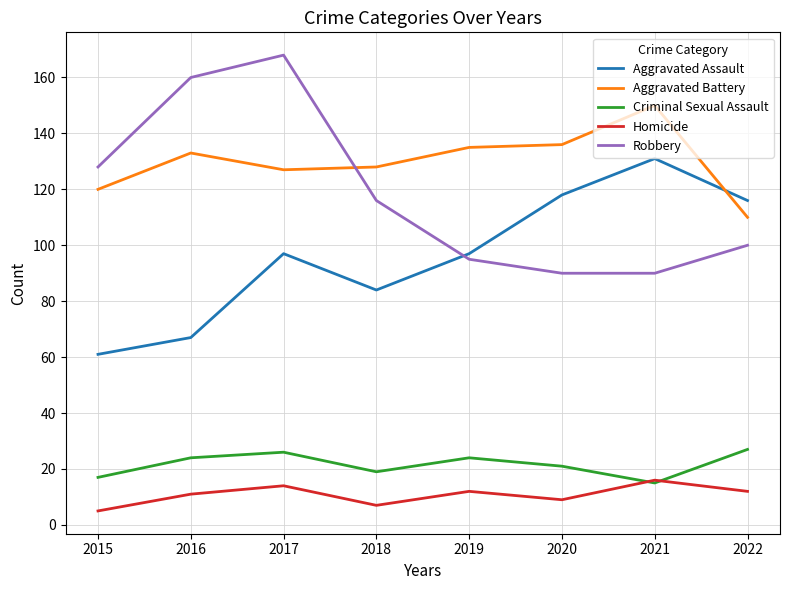

How many lines are shown in the chart?

5